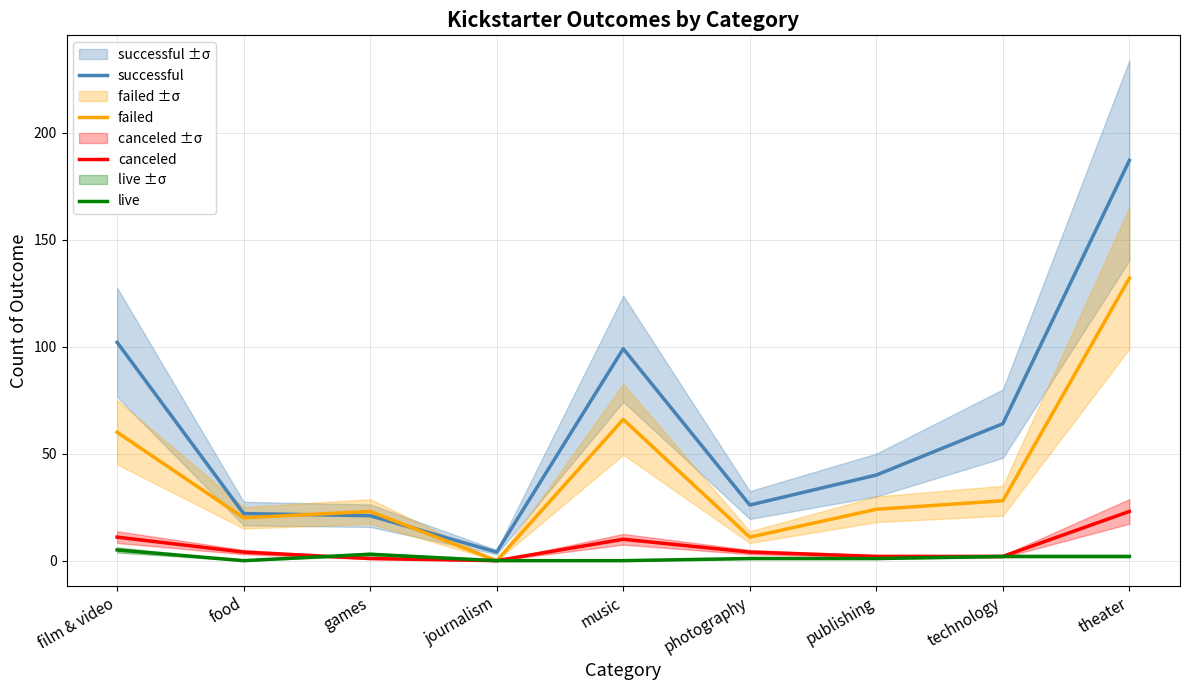

What are all the series names shown in the legend?

successful, failed, canceled, live